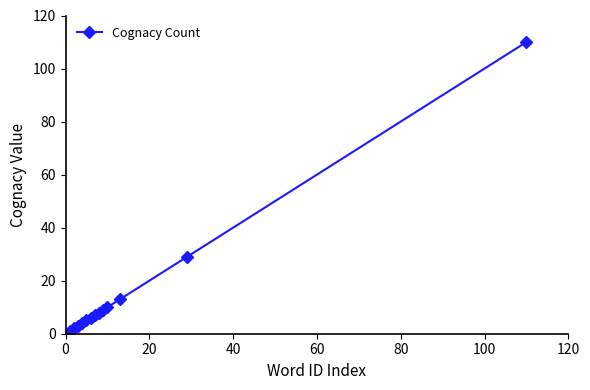

Reading left to right, what are all the values shown in this chart?

1	2	3	4	5	6	7	8	9	10	13	29	110